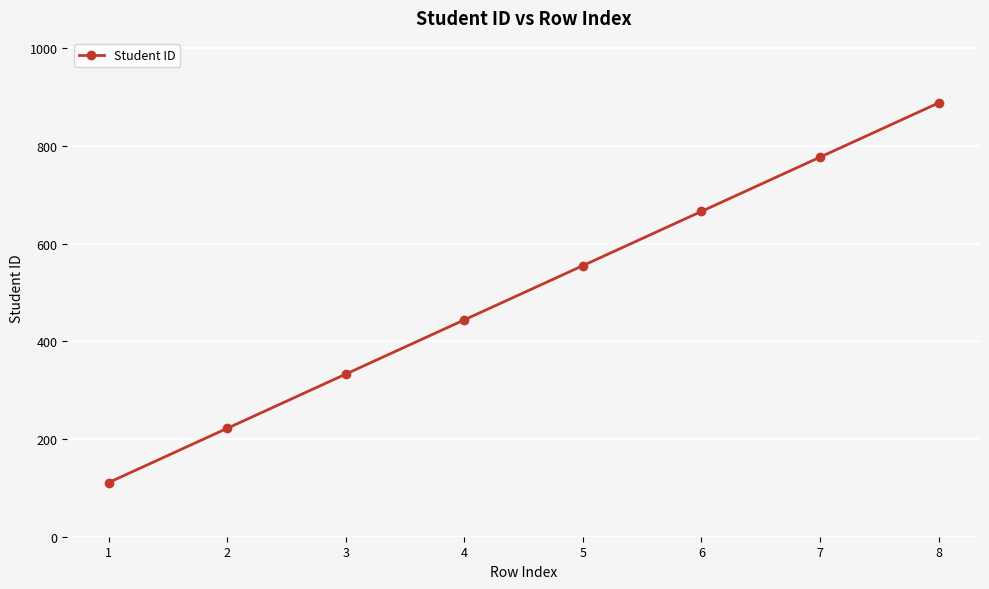

How many lines are shown in the chart?

1